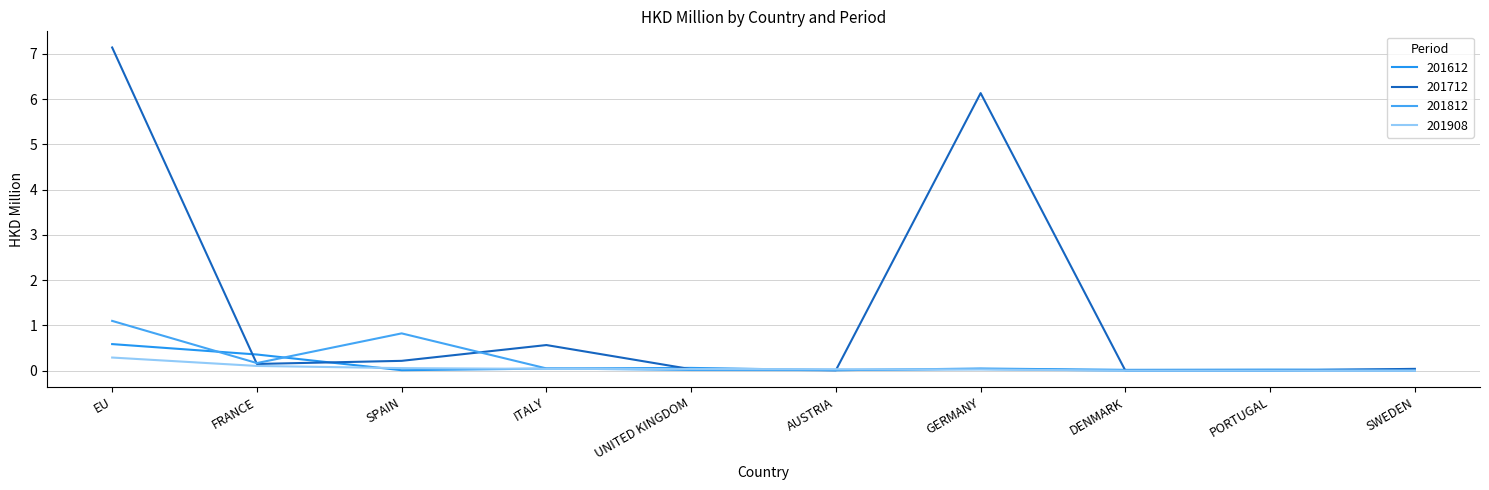

True or false: 201612 has a value of 0.0 at GERMANY.

False